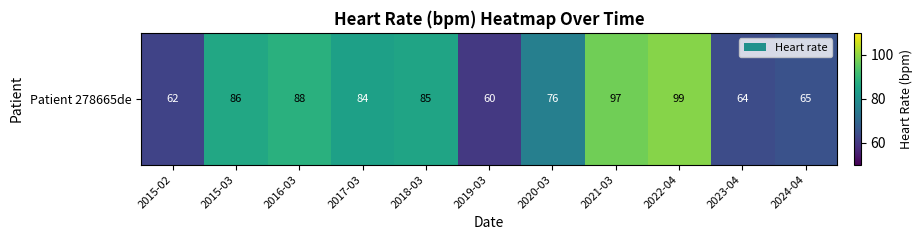

Reading left to right, extract all data points from this chart.

62	86	88	84	85	60	76	97	99	64	65